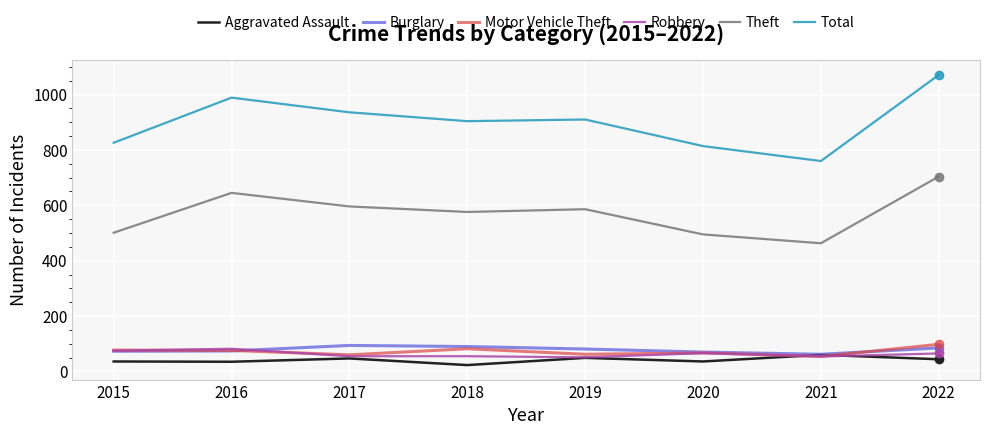

Which category has the highest value across all series?

2022